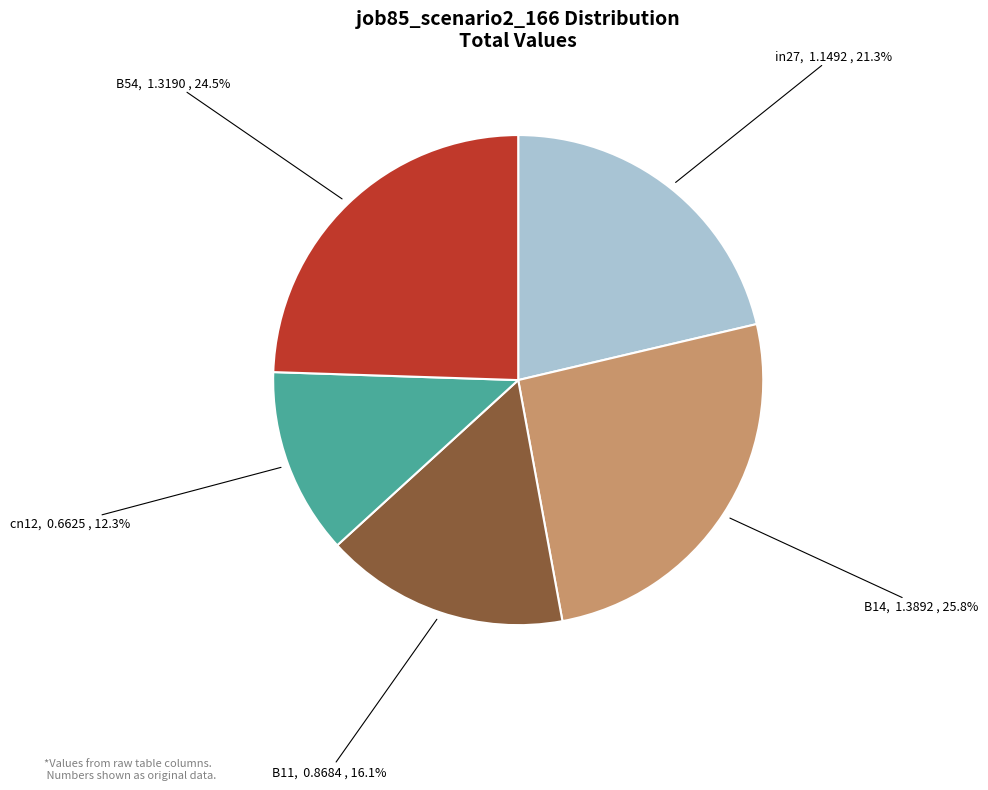

Is there a majority slice in this chart?

No